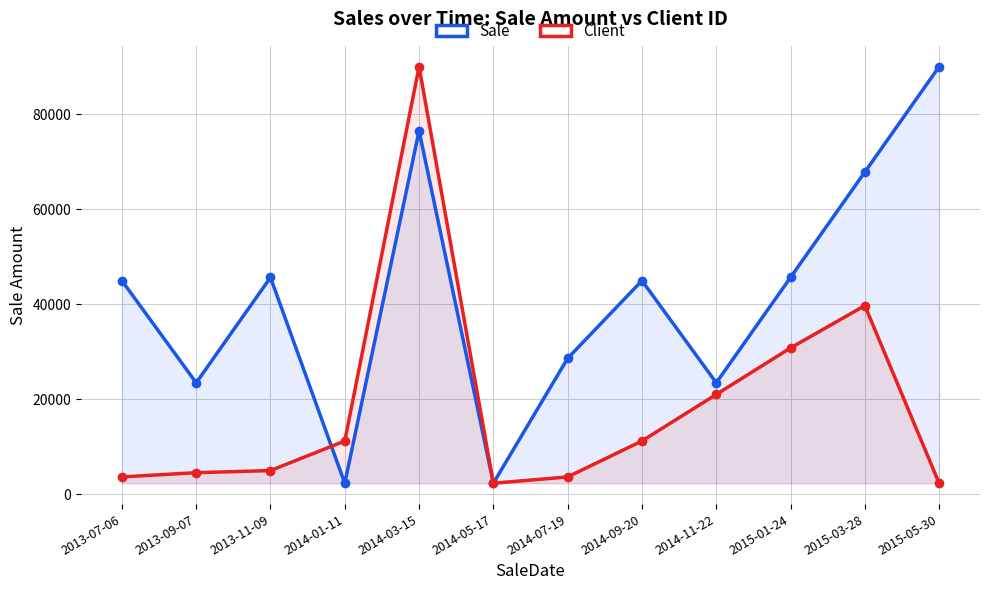

What is the value of the Sale point at the 11th from the left?

67856.0